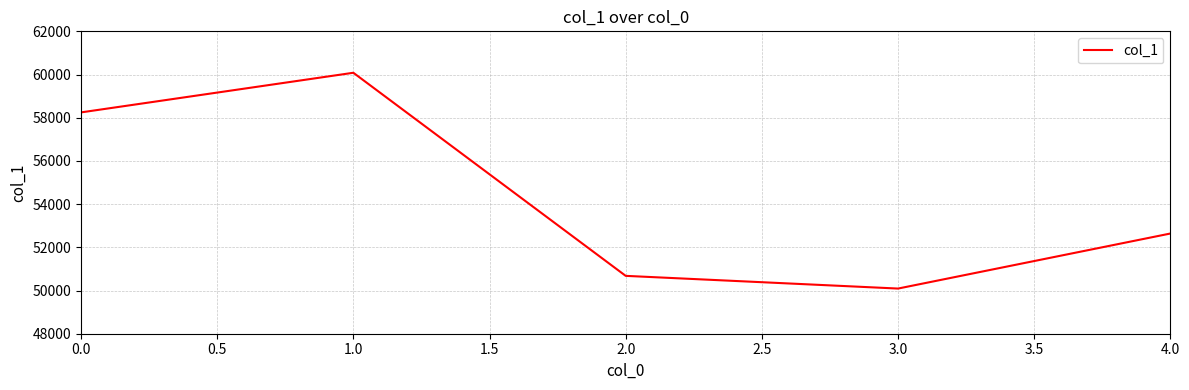

Does the chart have visible grid lines?

Yes